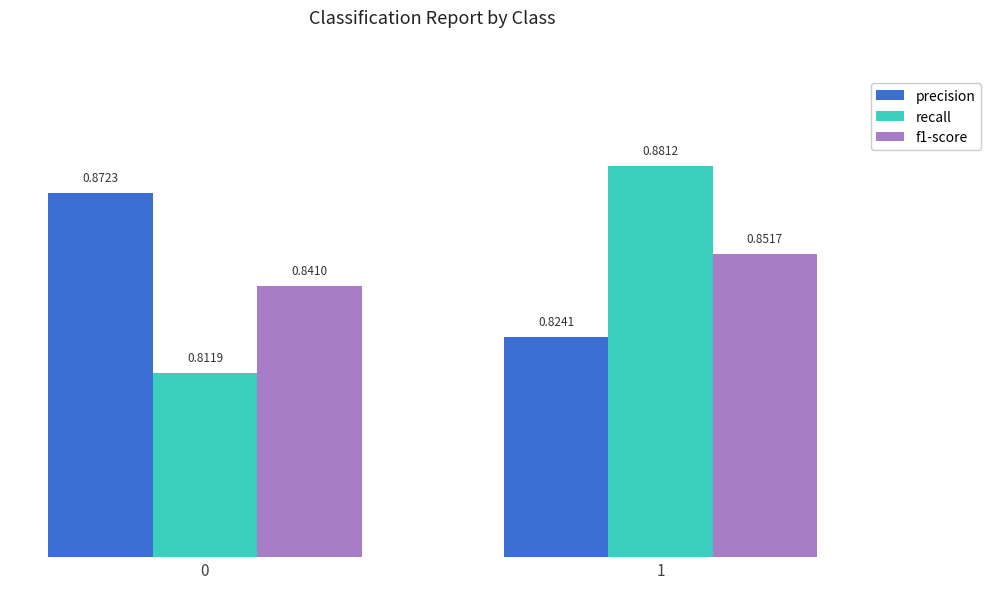

Rank the series at 1 from lowest to highest value.

precision, f1-score, recall